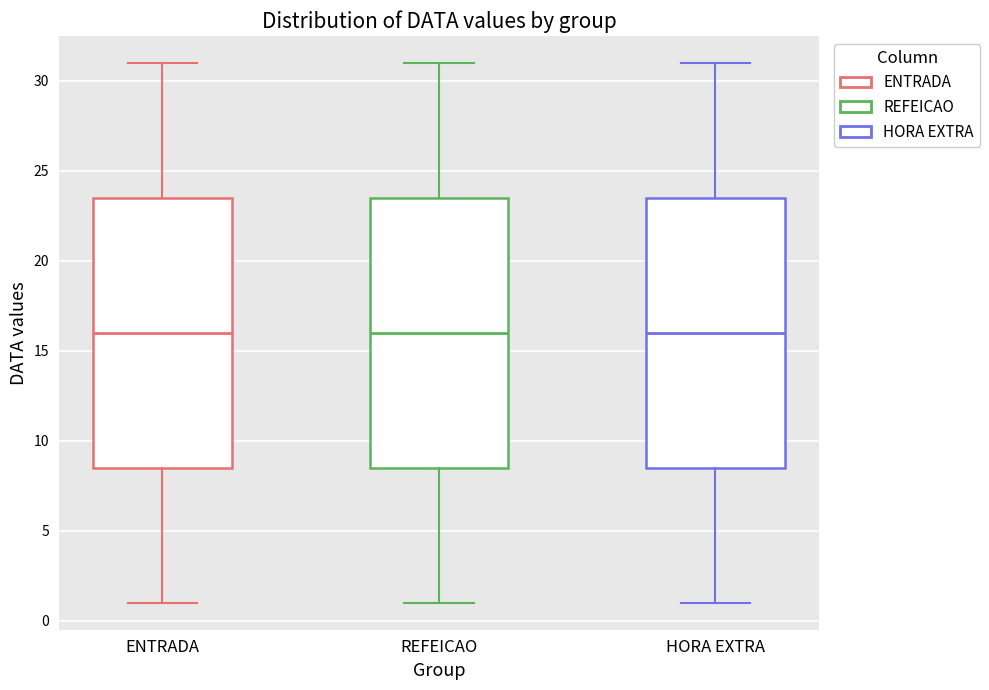

Reading left to right, transcribe this box plot: for each box, give where its median line is, the range the box spans, and where its two whiskers end, as read against the y-axis. The values are not printed on the chart, so give them approximately, as read against the axis.

ENTRADA: median 16.0, box 8.5 to 23.5, whiskers 1.0 to 31.0
REFEICAO: median 16.0, box 8.5 to 23.5, whiskers 1.0 to 31.0
HORA EXTRA: median 16.0, box 8.5 to 23.5, whiskers 1.0 to 31.0